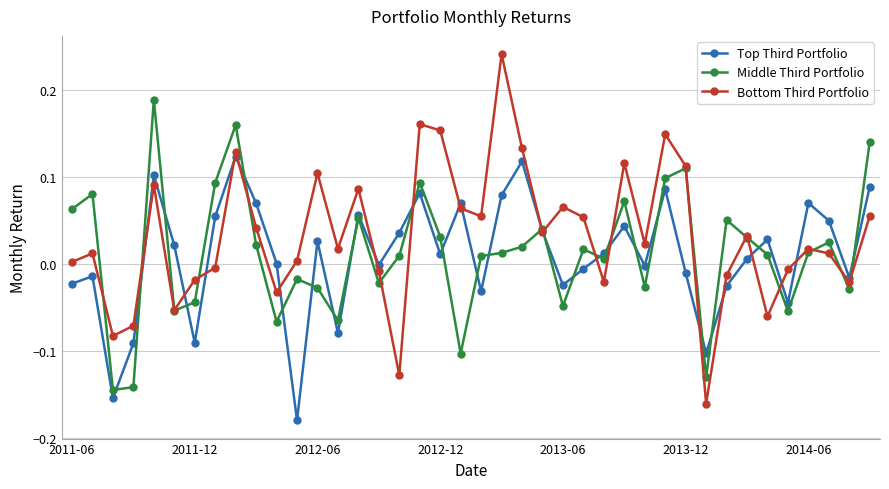

Which series has the largest total across all categories?

Bottom Third Portfolio